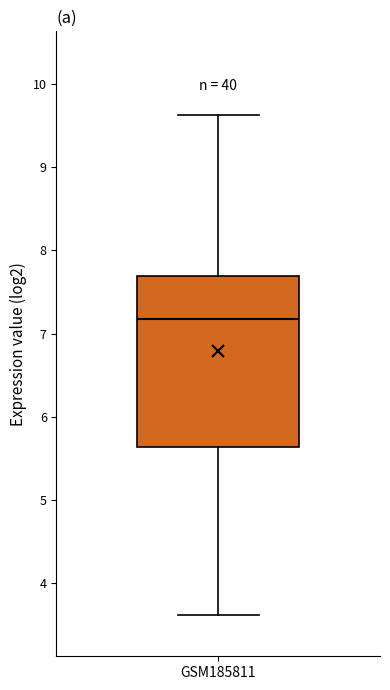

Read this box plot against the y-axis: the position of the median line, the range covered by the box, and the ends of both whiskers. The values are not printed on the chart, so give them approximately, as read against the axis.

median 7.2, box 5.6 to 7.7, whiskers 3.6 to 9.6